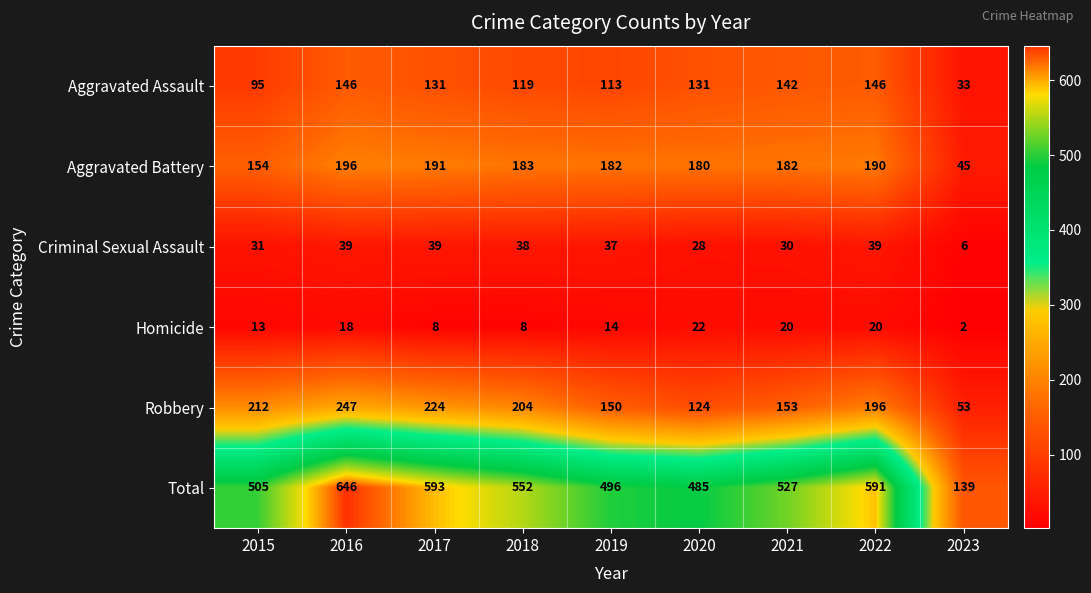

Which series changed the most between 2016 and 2018?

Total